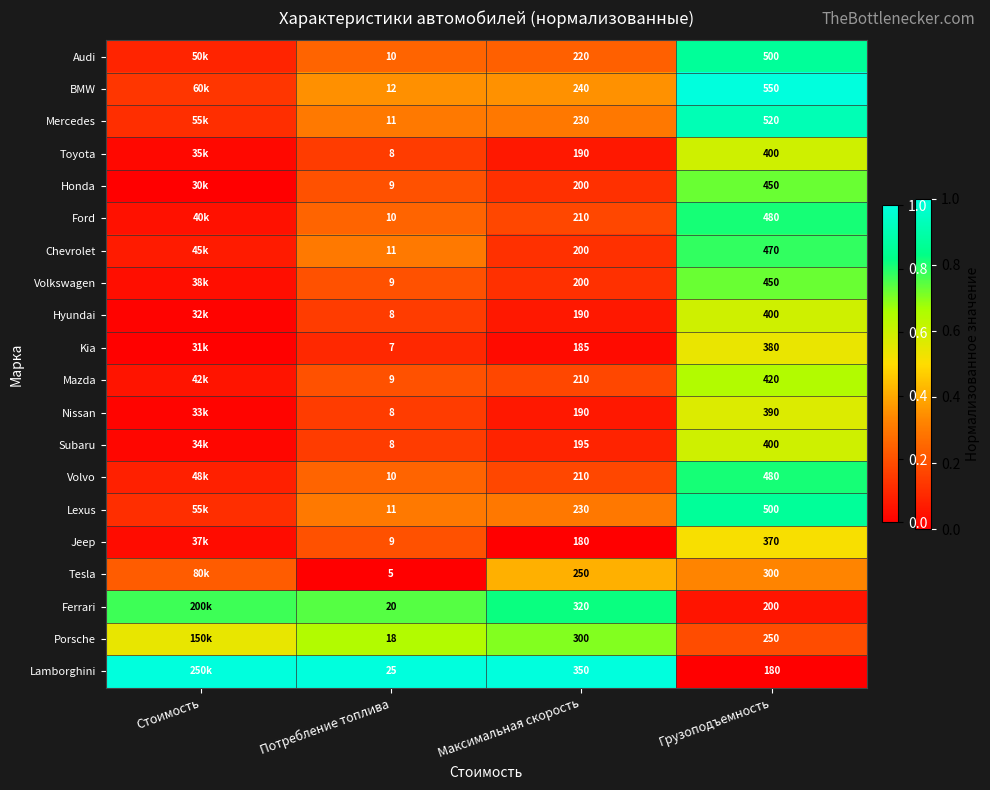

Is it true that Mazda equals 0.3 at Потребление топлива?

False